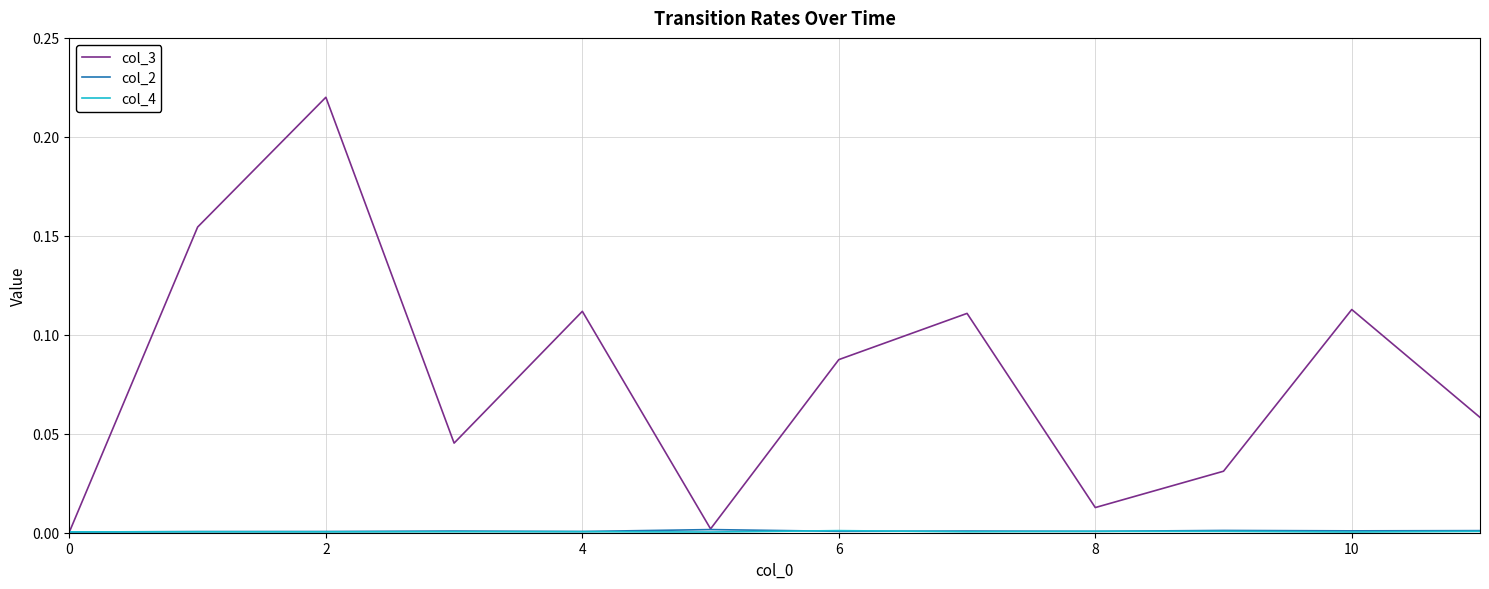

Which series has the largest total across all categories?

col_3